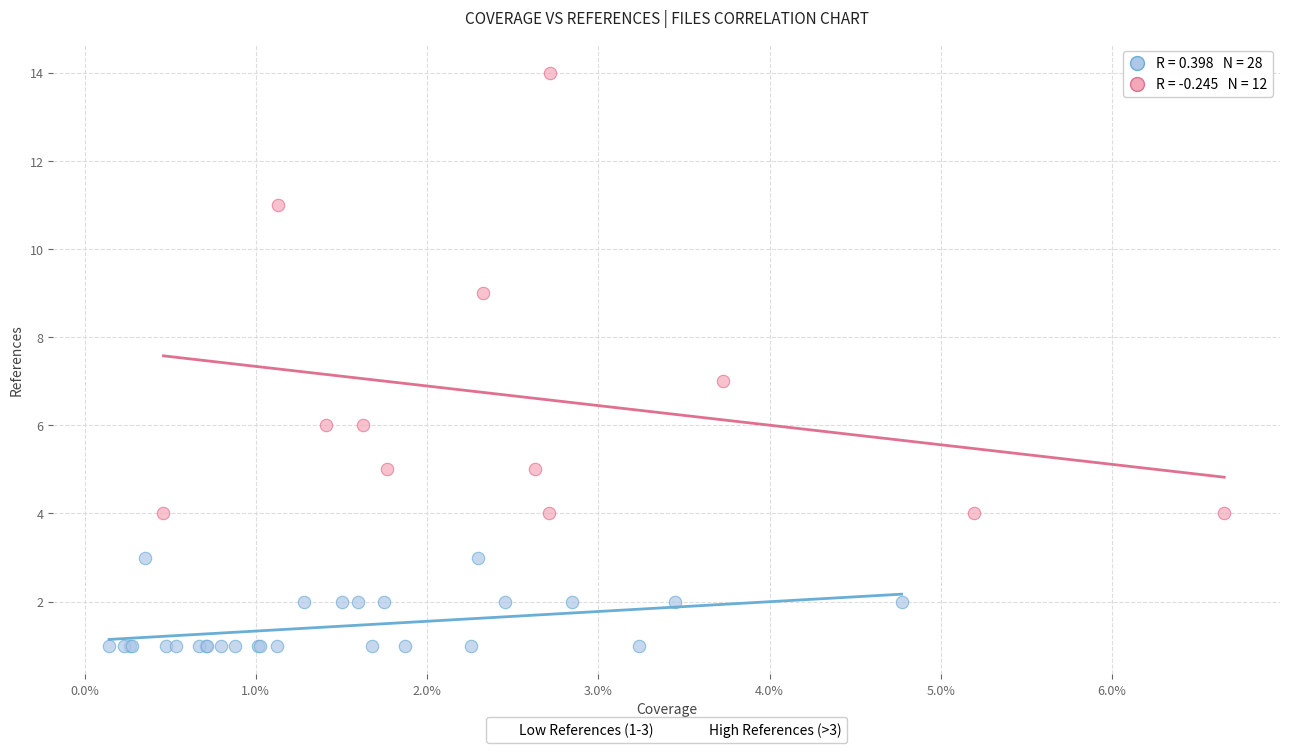

Which series has the largest Y range (max minus min)?

High References (>3)